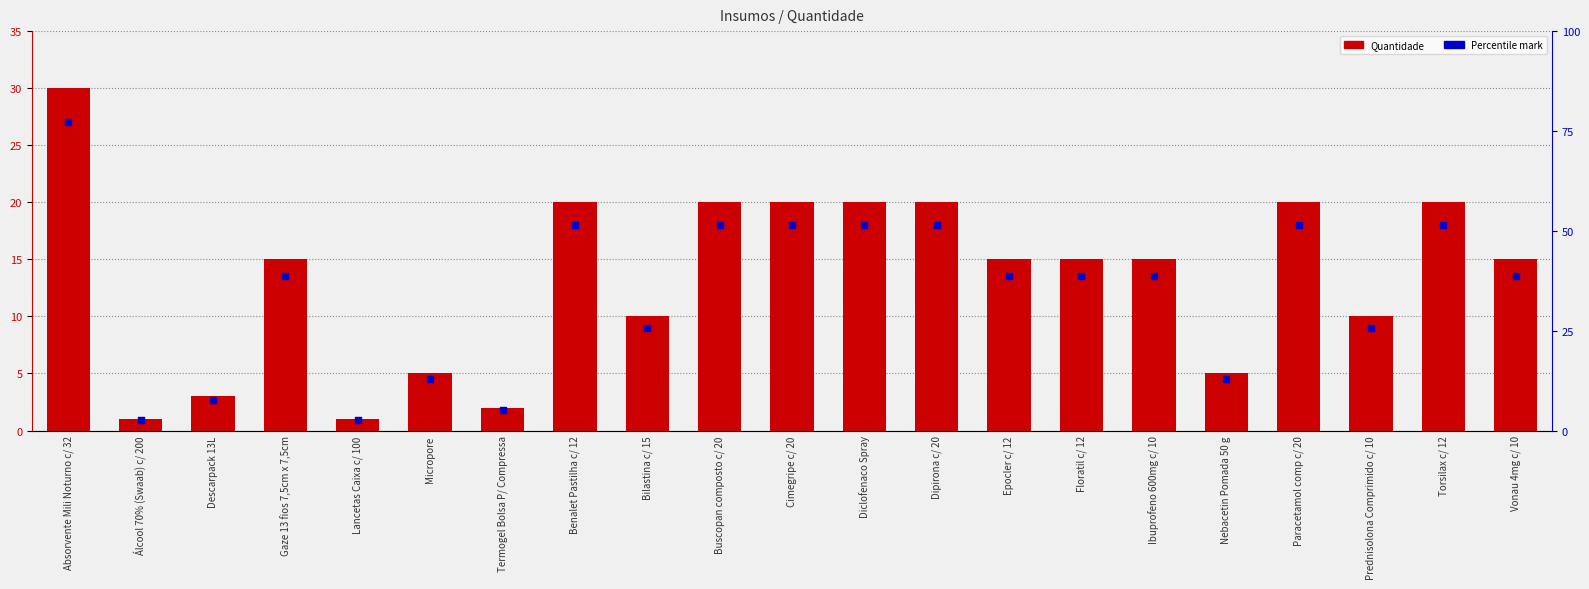

What are all the series names shown in the legend?

Quantidade, Percentile mark